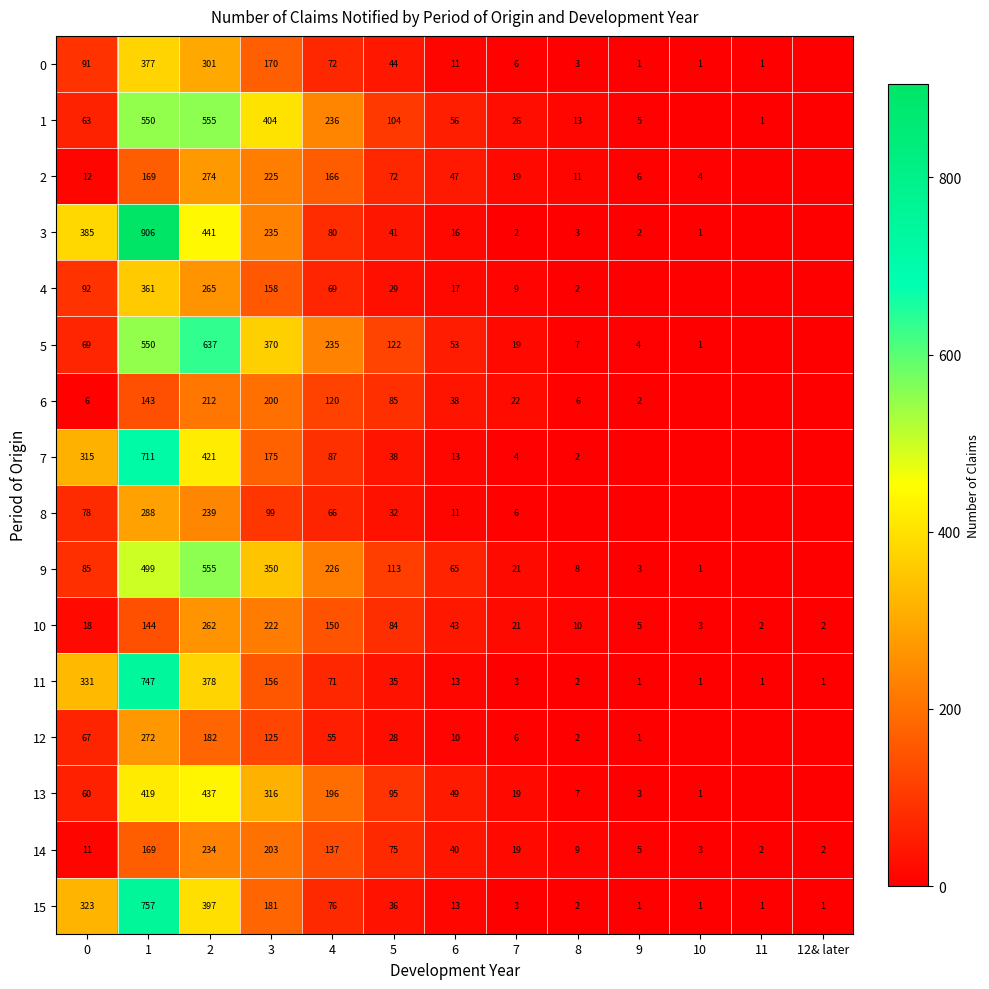

The value of 10 at 8 is 16. True or false?

False